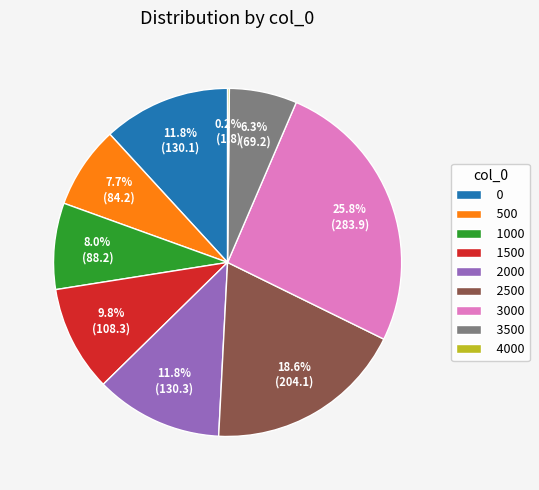

What is the largest slice in the pie chart?

3000